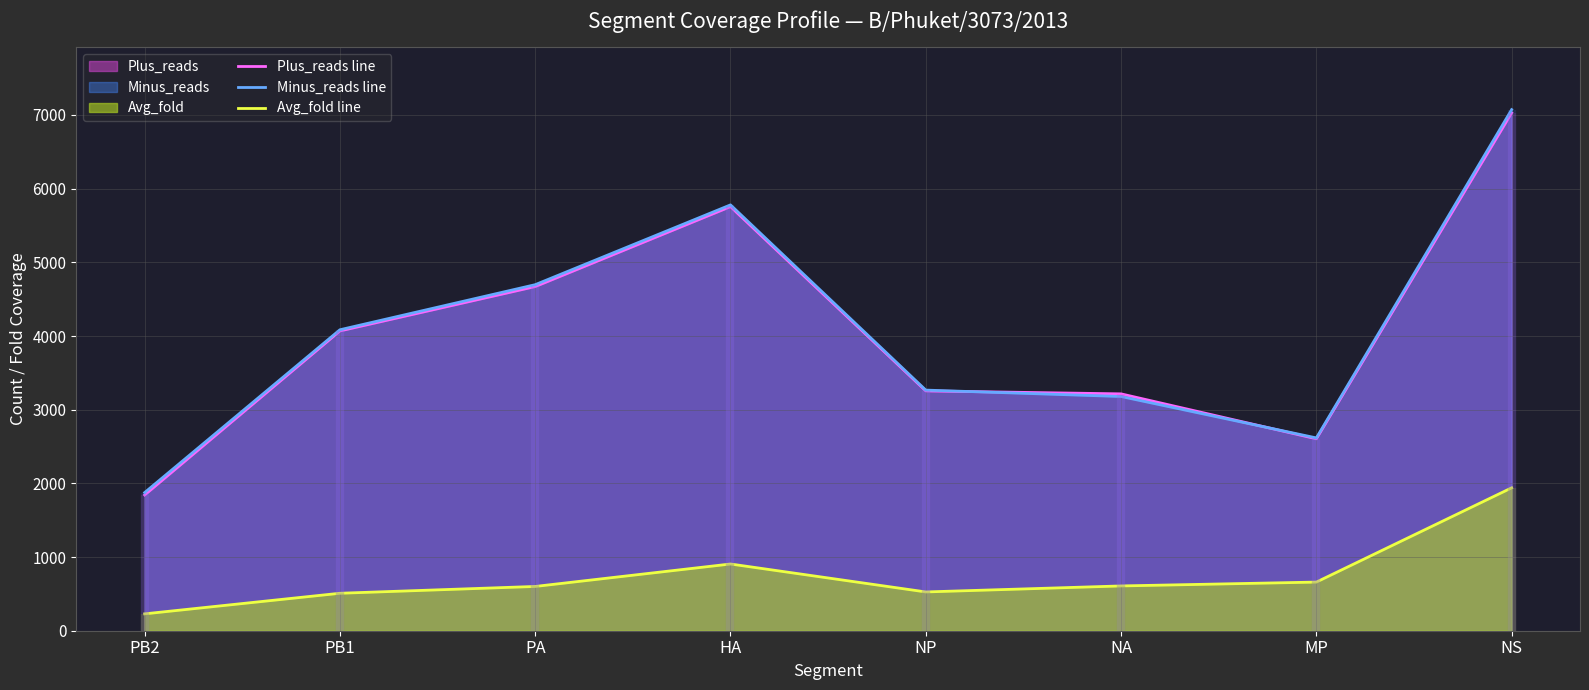

The value of Minus_reads line at PA is 4697.0. True or false?

True